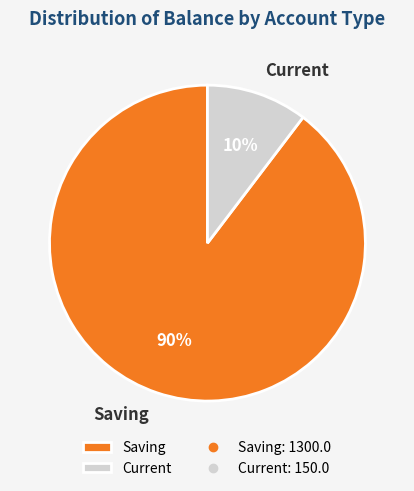

Is the sum of Saving and Current greater than half?

Yes